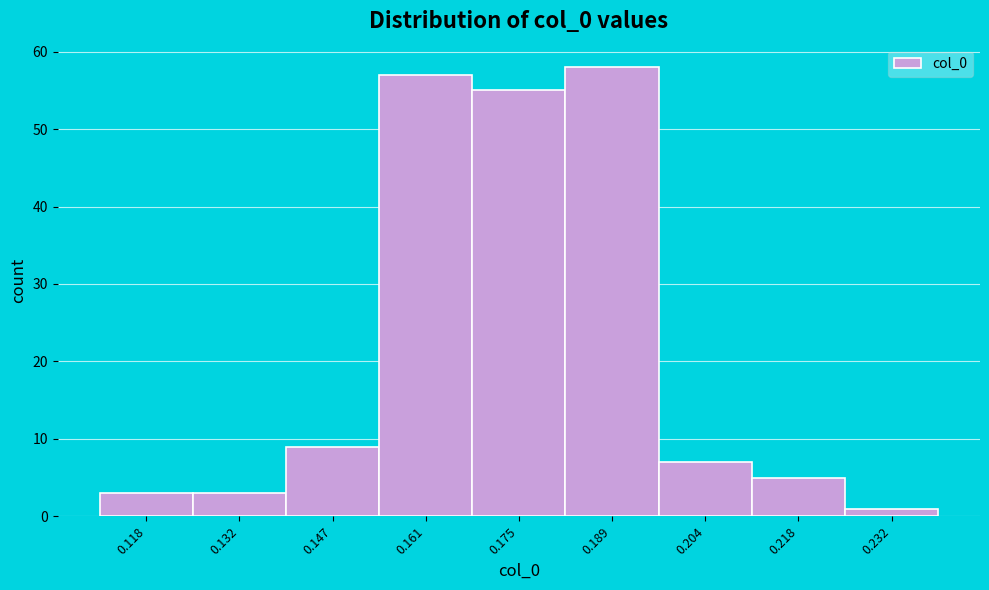

Reading left to right, list every bar in this chart as the range it spans on the x-axis followed by its height. Neither the bar edges nor the heights are printed on the chart, so give them approximately, as read against the axes.

0.112 to 0.126: 3
0.126 to 0.140: 3
0.140 to 0.154: 9
0.154 to 0.168: 57
0.168 to 0.182: 55
0.182 to 0.196: 58
0.196 to 0.210: 7
0.210 to 0.226: 5
0.226 to 0.240: 1